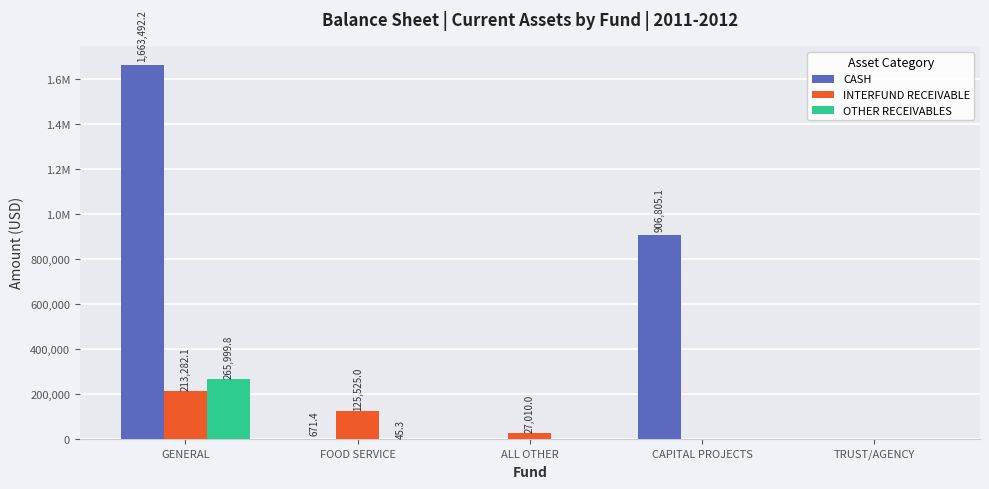

The value of INTERFUND RECEIVABLE at TRUST/AGENCY is 78321.7. True or false?

False